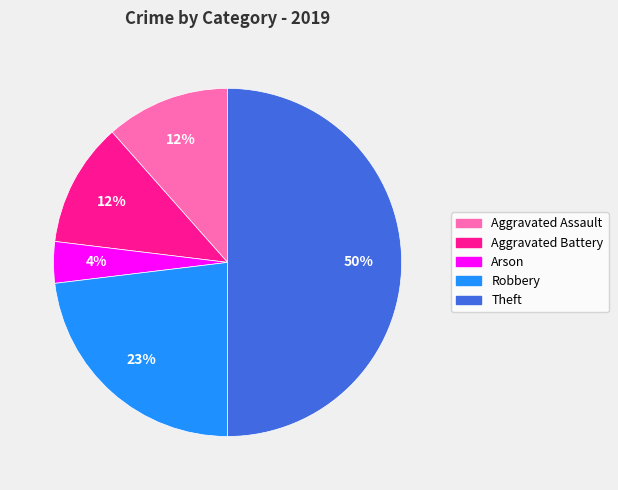

How many slices are in this pie chart?

5